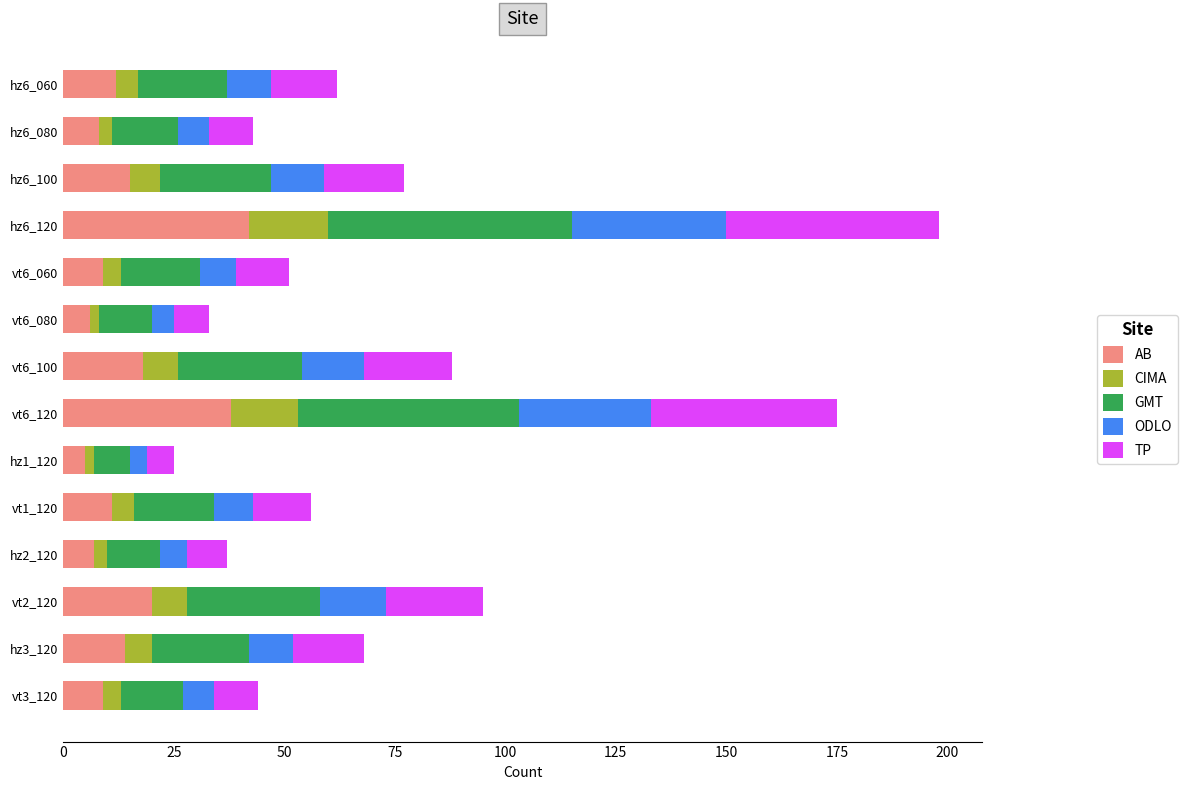

How many data points in AB are less than 12?

7